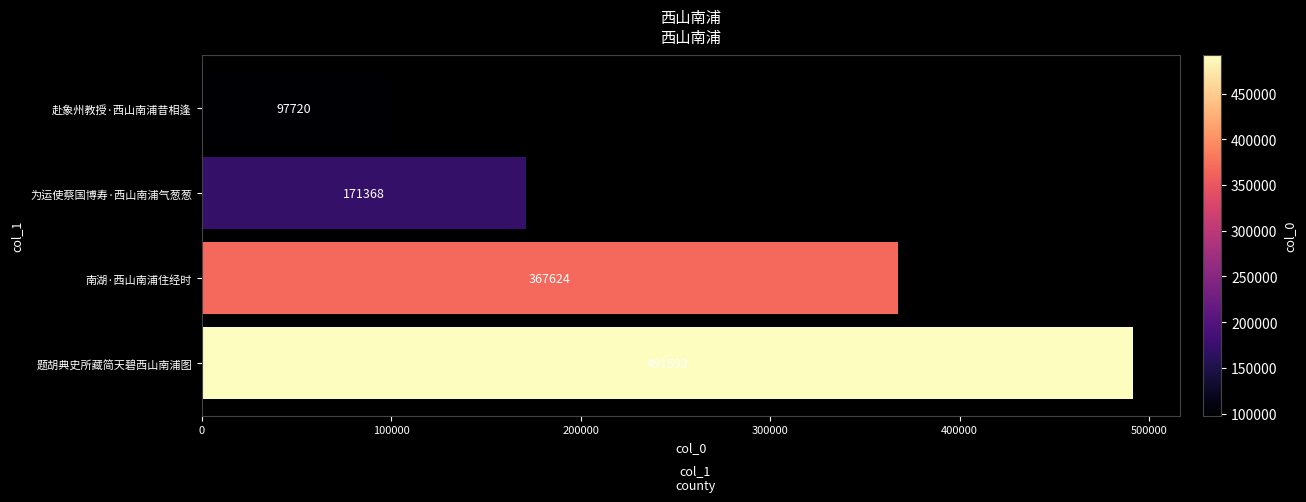

What value does the data have at 题胡典史所藏简天碧西山南浦图?

491592